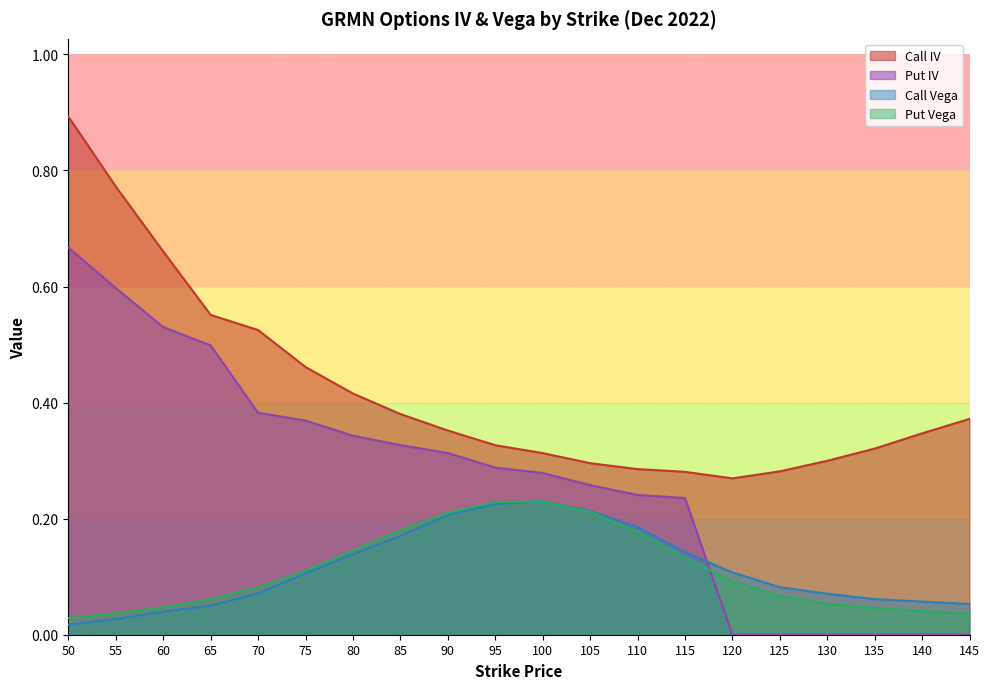

What is the value of the Call IV point at the 7th from the left?

0.4